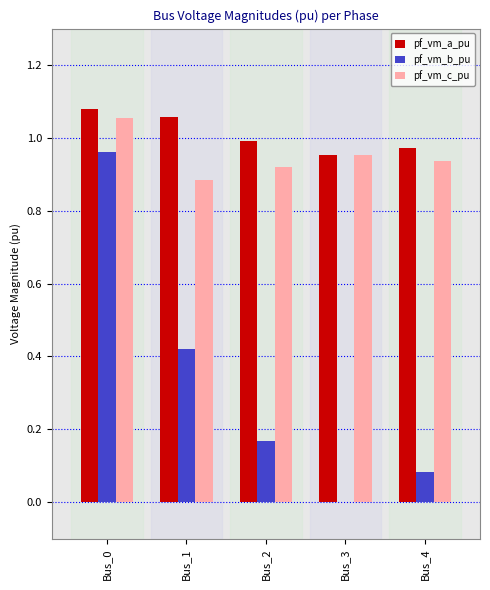

The value of pf_vm_a_pu at Bus_2 is 1.0. True or false?

True